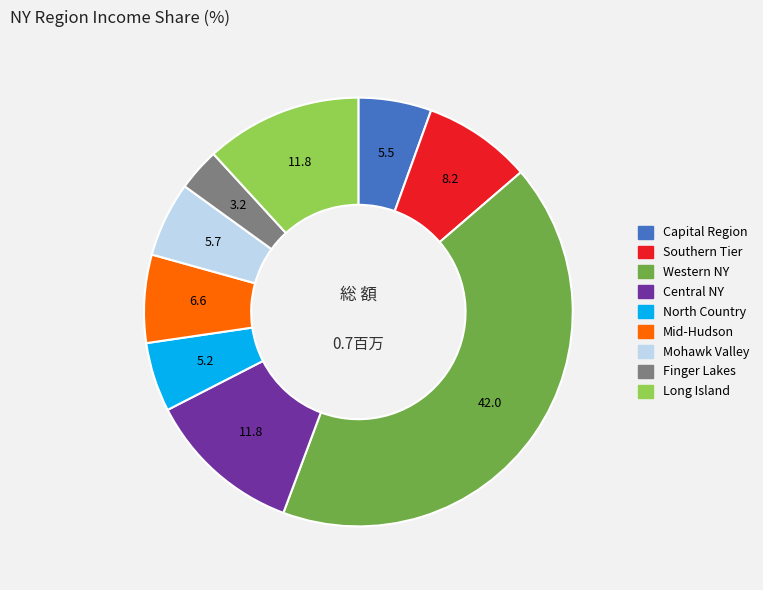

What is the ratio of the value at North Country to the value at Western NY?

0.1